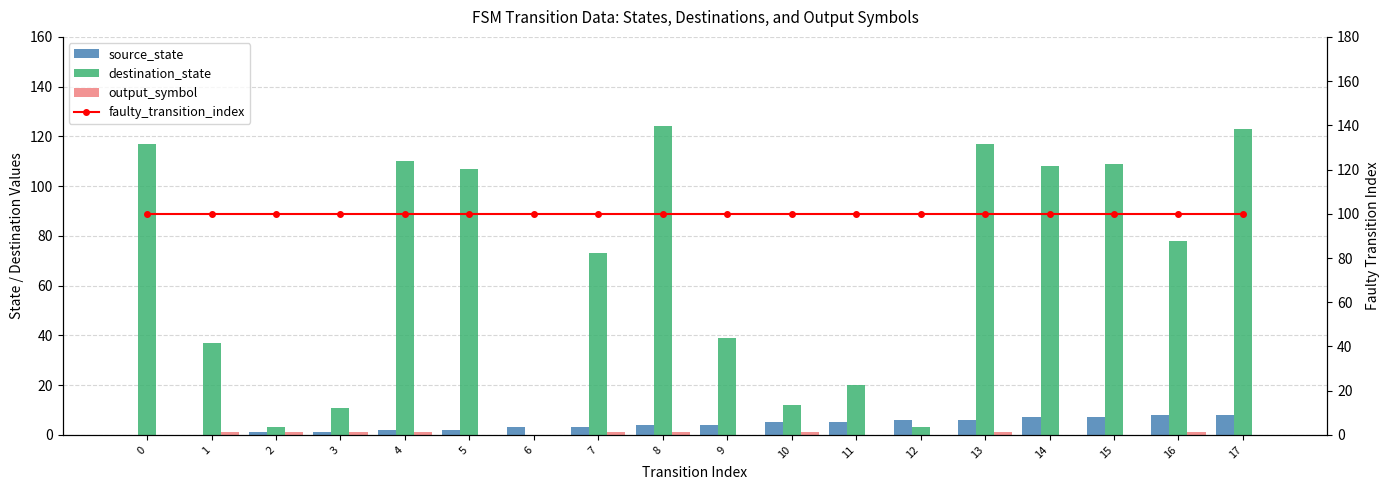

How many output_symbol values are between 0 and 1?

18